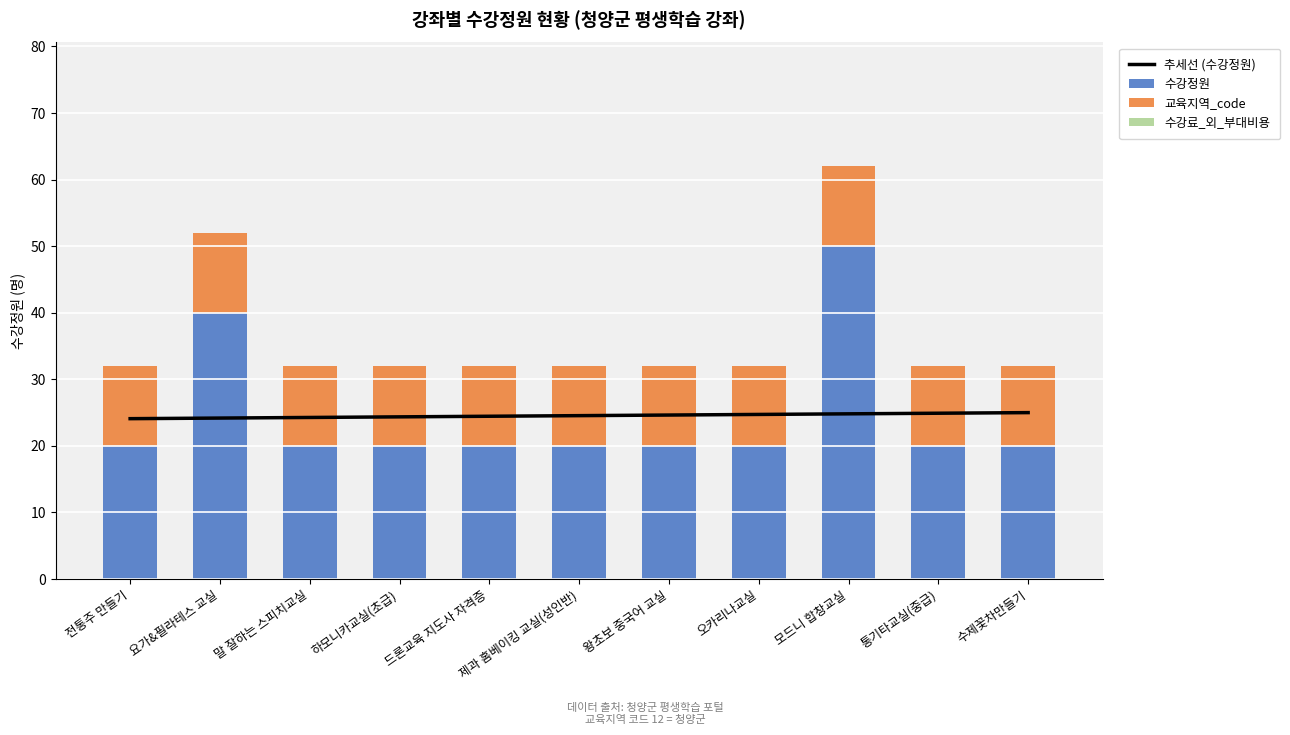

What is the difference between the maximum and minimum values in the 추세선 (수강정원) series?

0.9